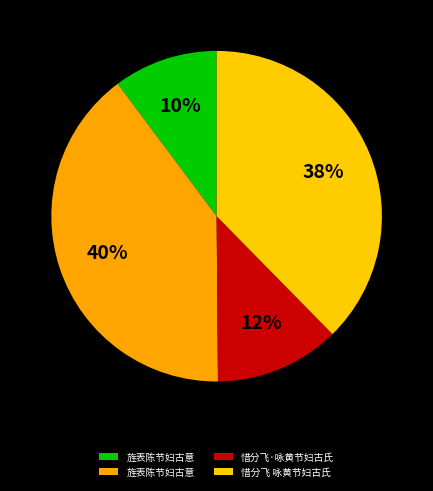

Count the number of slices in the pie.

4